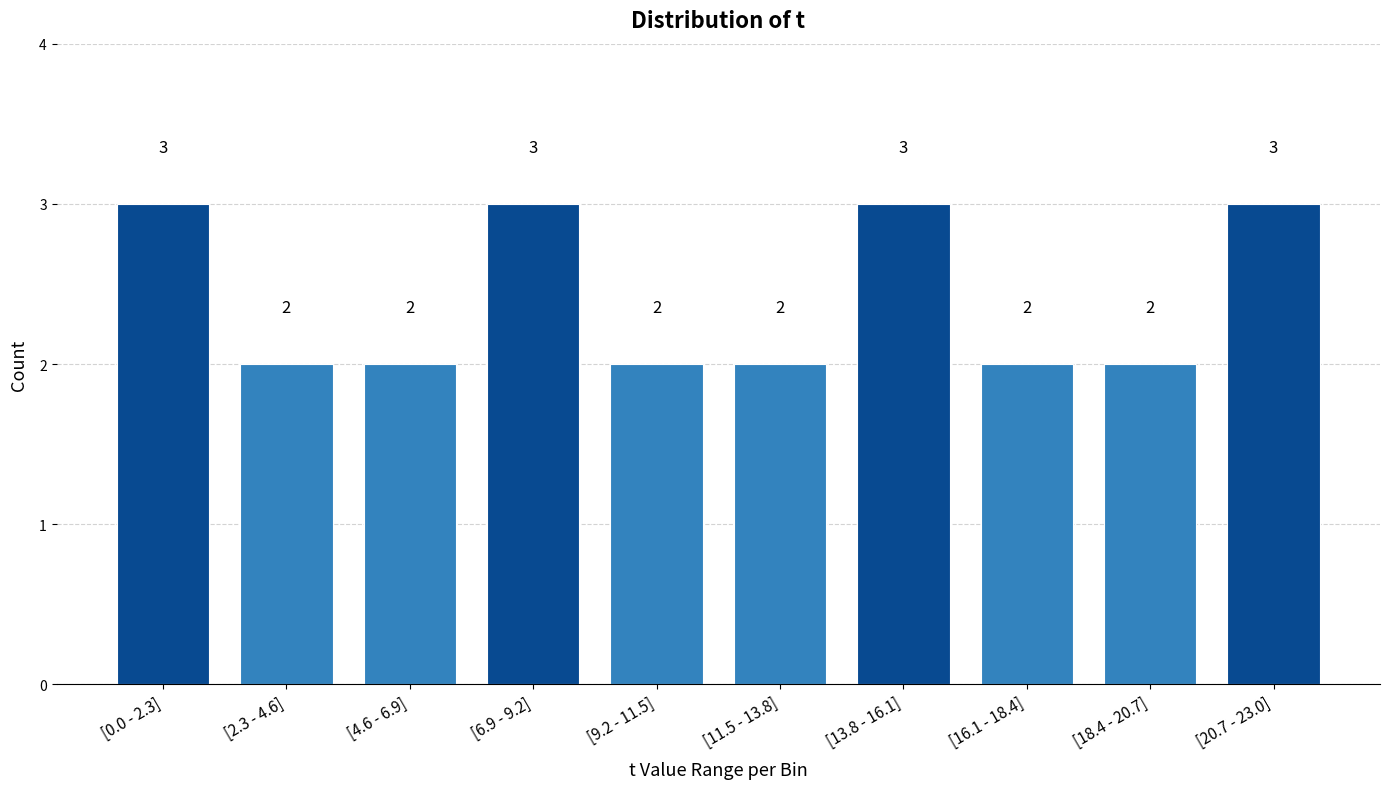

Reading left to right, extract all data points from this chart.

[0.0 - 2.3]=3	[2.3 - 4.6]=2	[4.6 - 6.9]=2	[6.9 - 9.2]=3	[9.2 - 11.5]=2	[11.5 - 13.8]=2	[13.8 - 16.1]=3	[16.1 - 18.4]=2	[18.4 - 20.7]=2	[20.7 - 23.0]=3